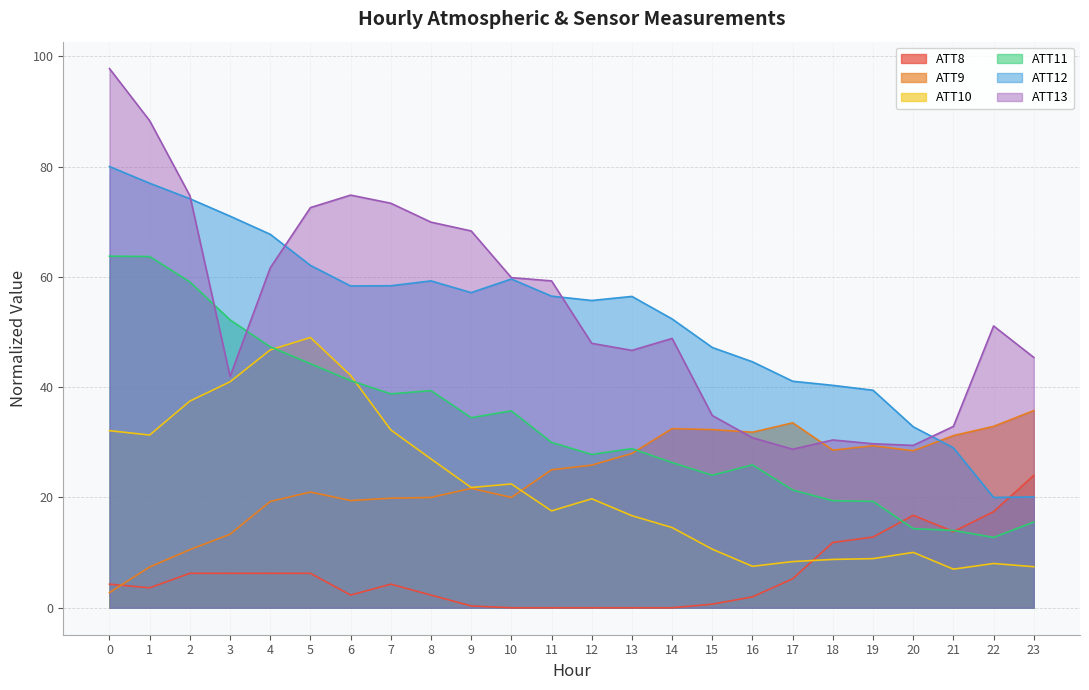

What are all the series names shown in the legend?

ATT8, ATT9, ATT10, ATT11, ATT12, ATT13